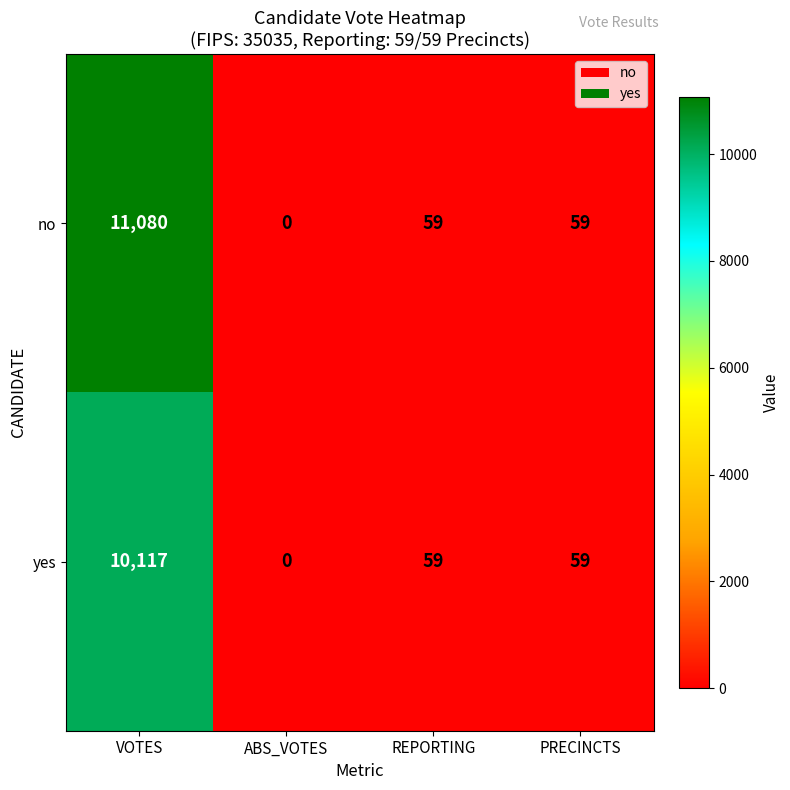

Which series changed the most between VOTES and REPORTING?

no